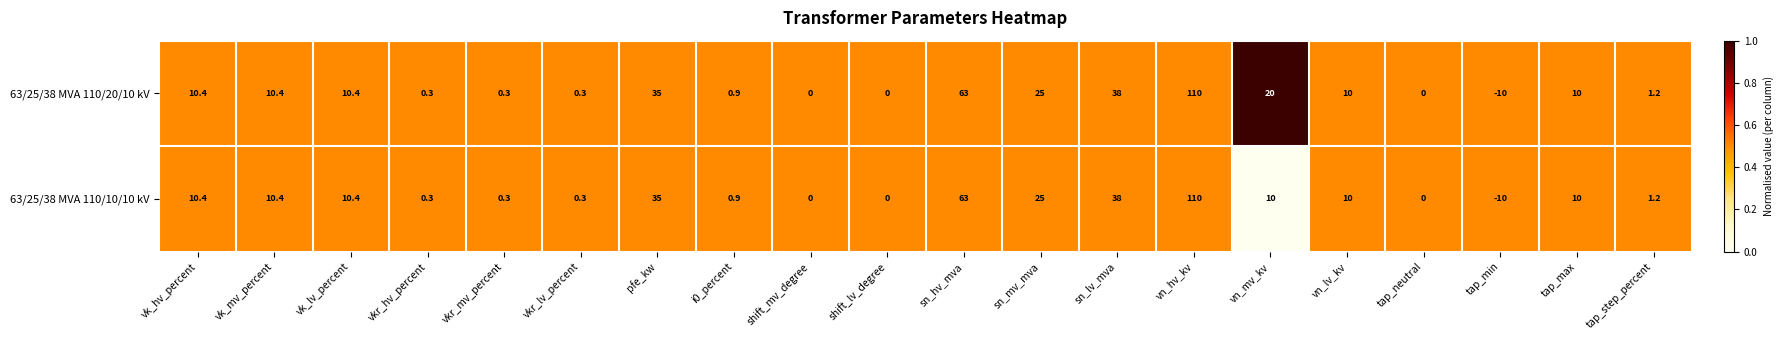

How many distinct data groups are displayed?

2